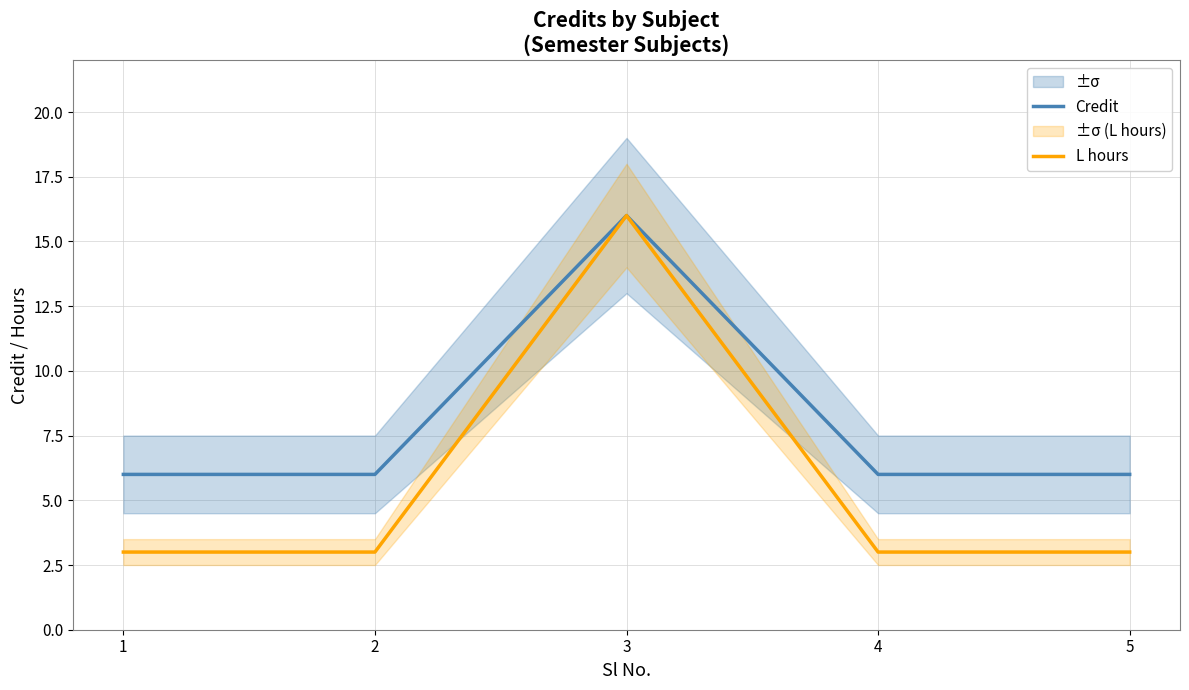

What is the sum of all Credit values?

40